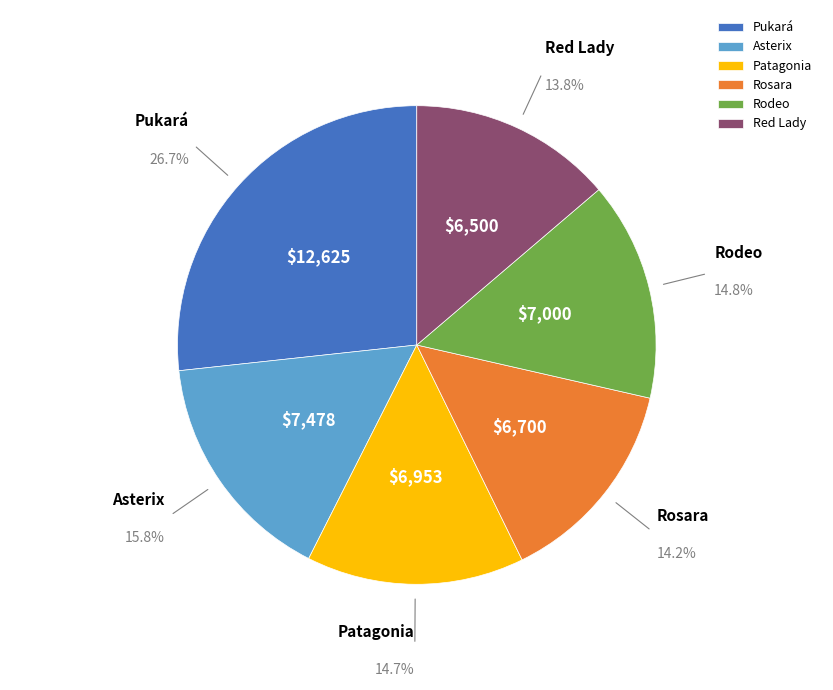

Between Red Lady and Pukará, which is larger?

Pukará